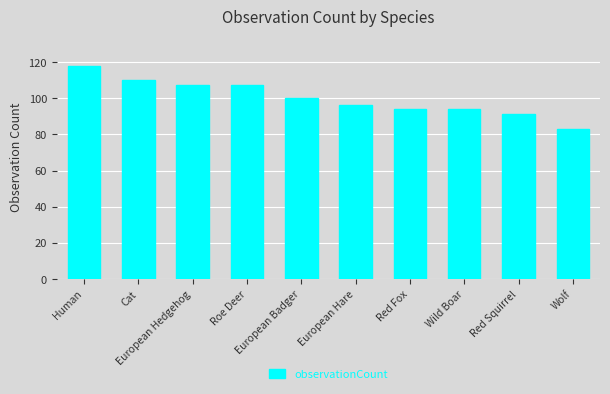

Are the bars grouped side by side (vs. stacked)?

No